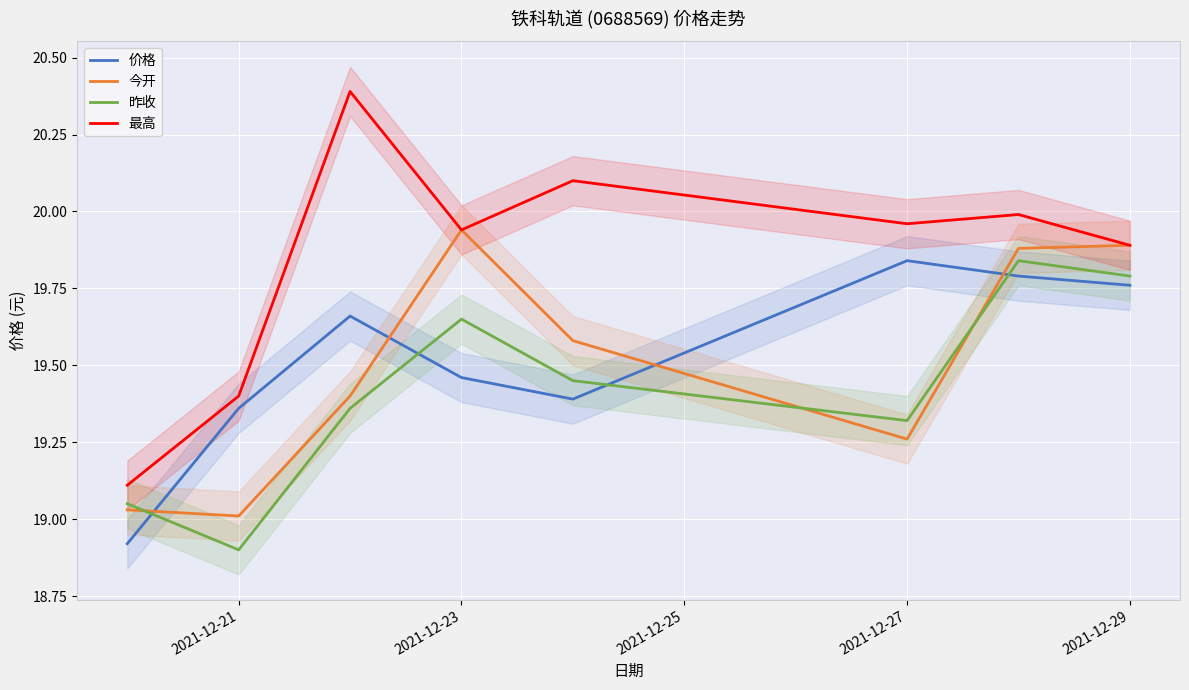

What is the average value of the 价格 series?

19.5